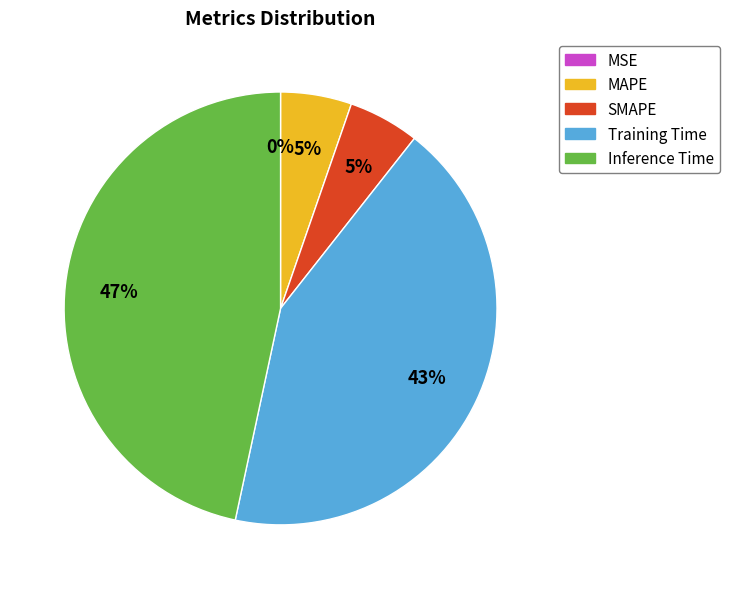

How many slices are in this pie chart?

5